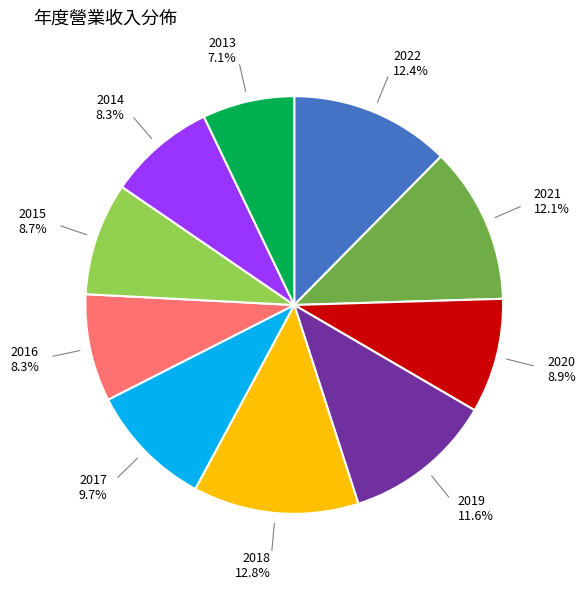

Approximately how many times larger is the value at 2022 compared to 2021?

1.0